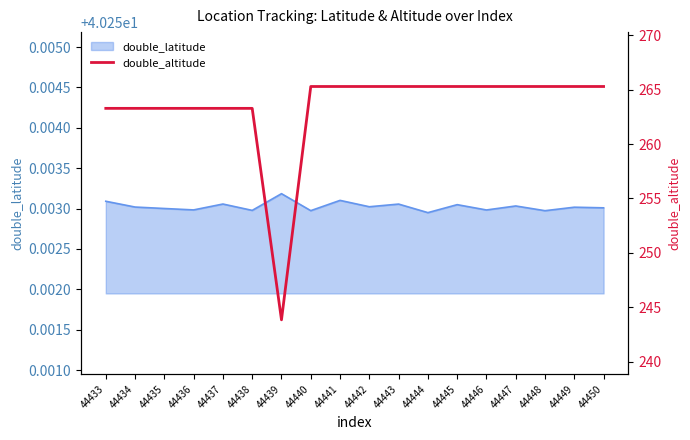

What is the ratio of the value at 44443 to the value at 44438?

1.0